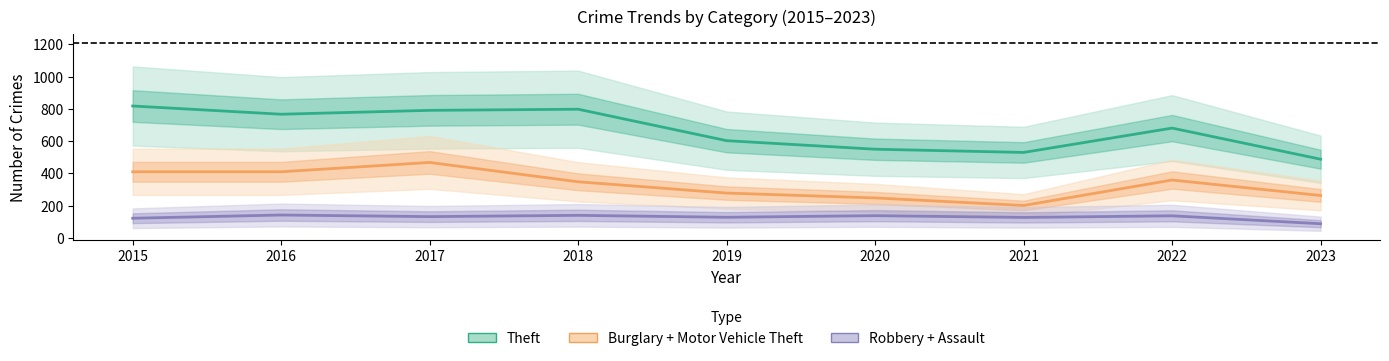

At which category does the chart reach its peak across all series?

2015